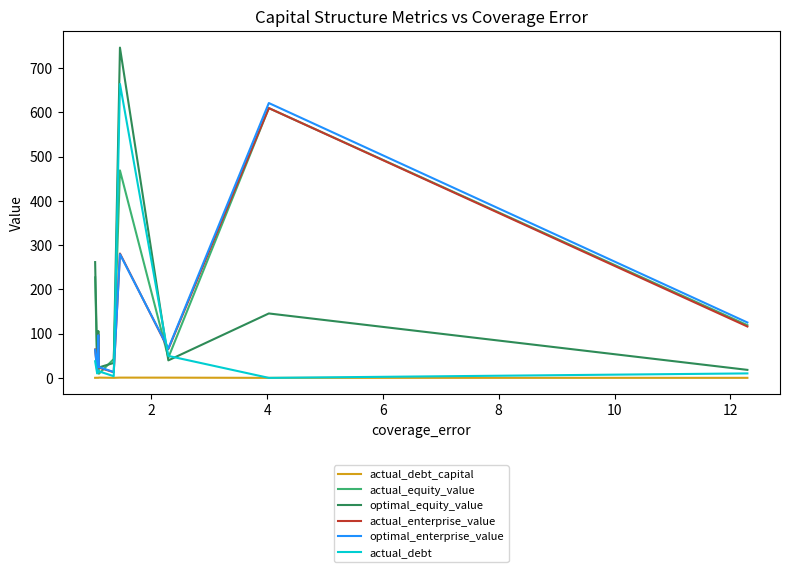

Which series has the widest spread of values?

optimal_equity_value